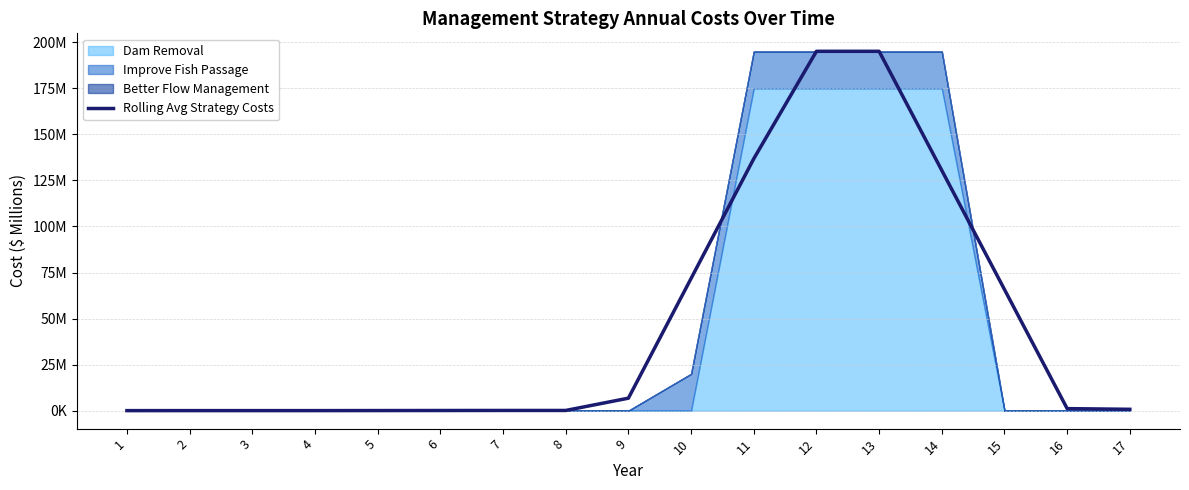

What is the difference between the second highest and minimum values?

195.1